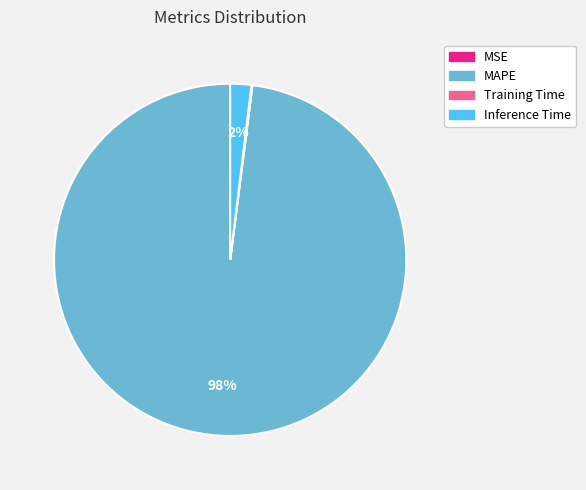

The MAPE slice represents 98% of the pie. True or false?

True